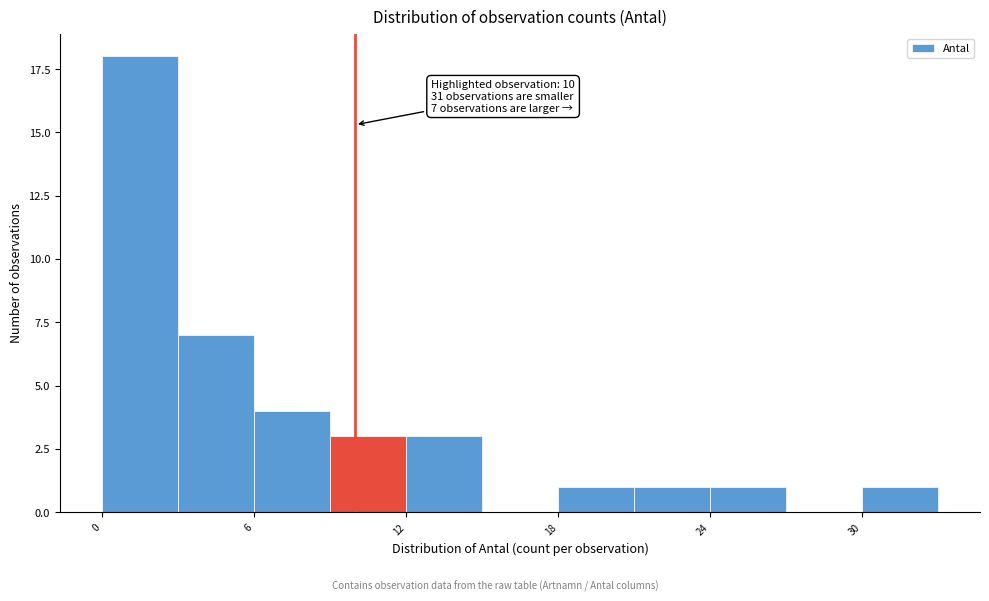

Around what value on the x-axis is the tallest bar? Give the approximate position of its centre, as read against the axis.

2